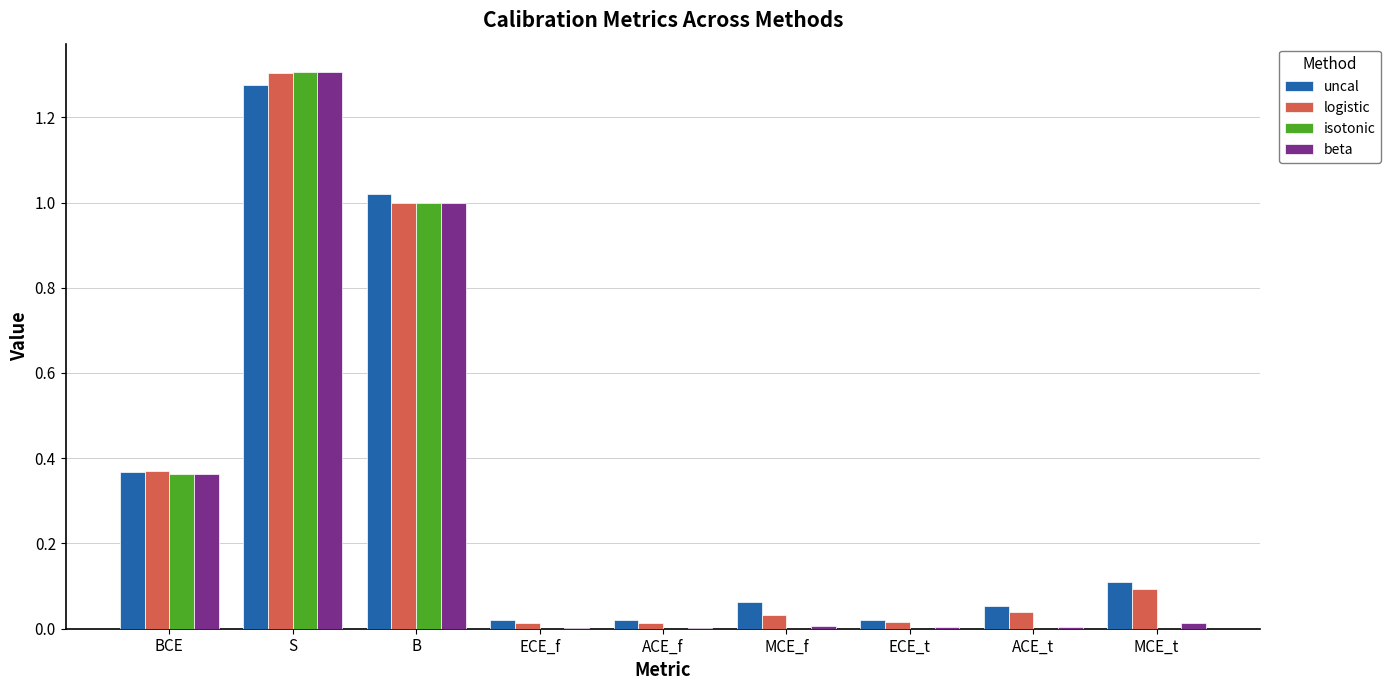

At which category does the chart reach its peak across all series?

S